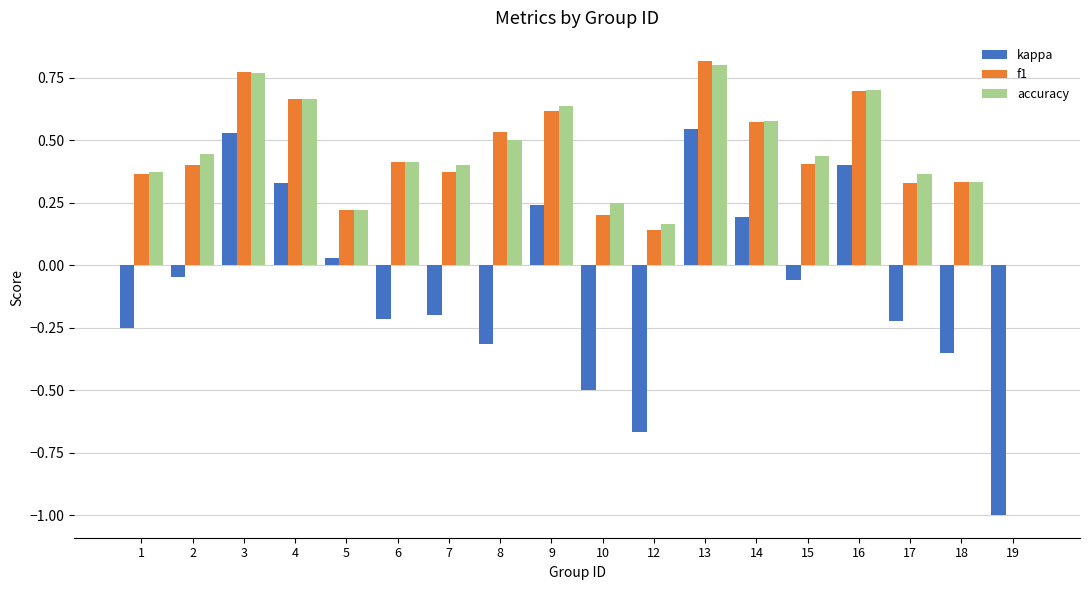

How many groups of bars are there?

18